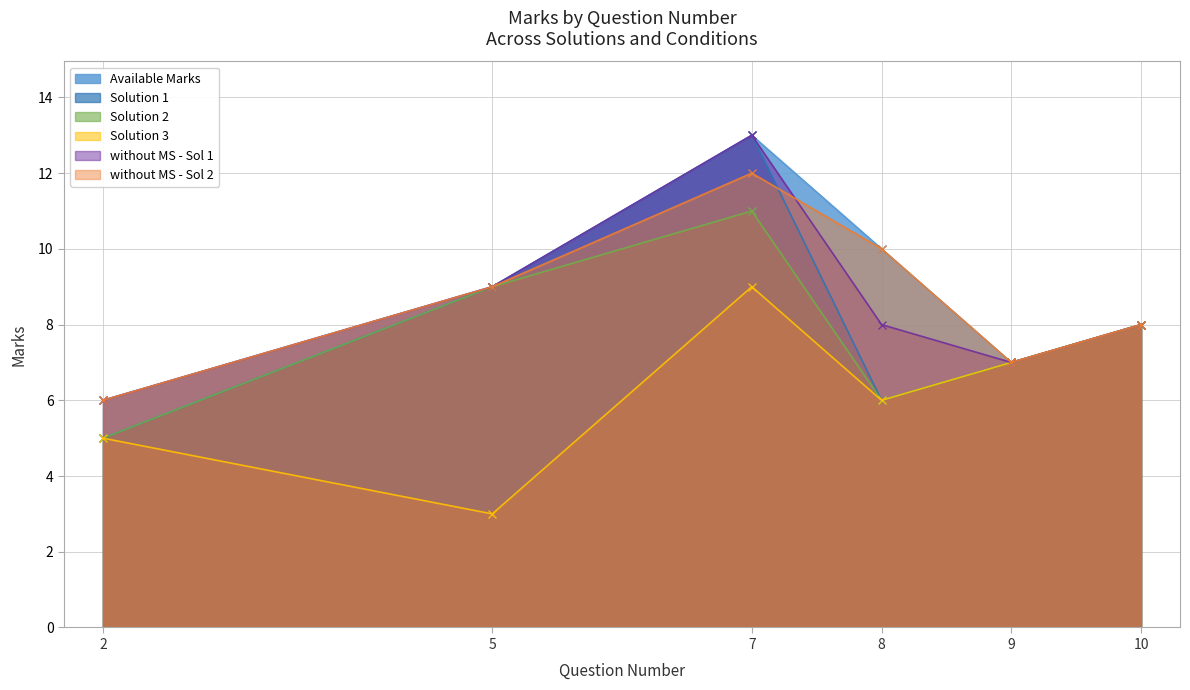

Count the number of categories in the chart.

6